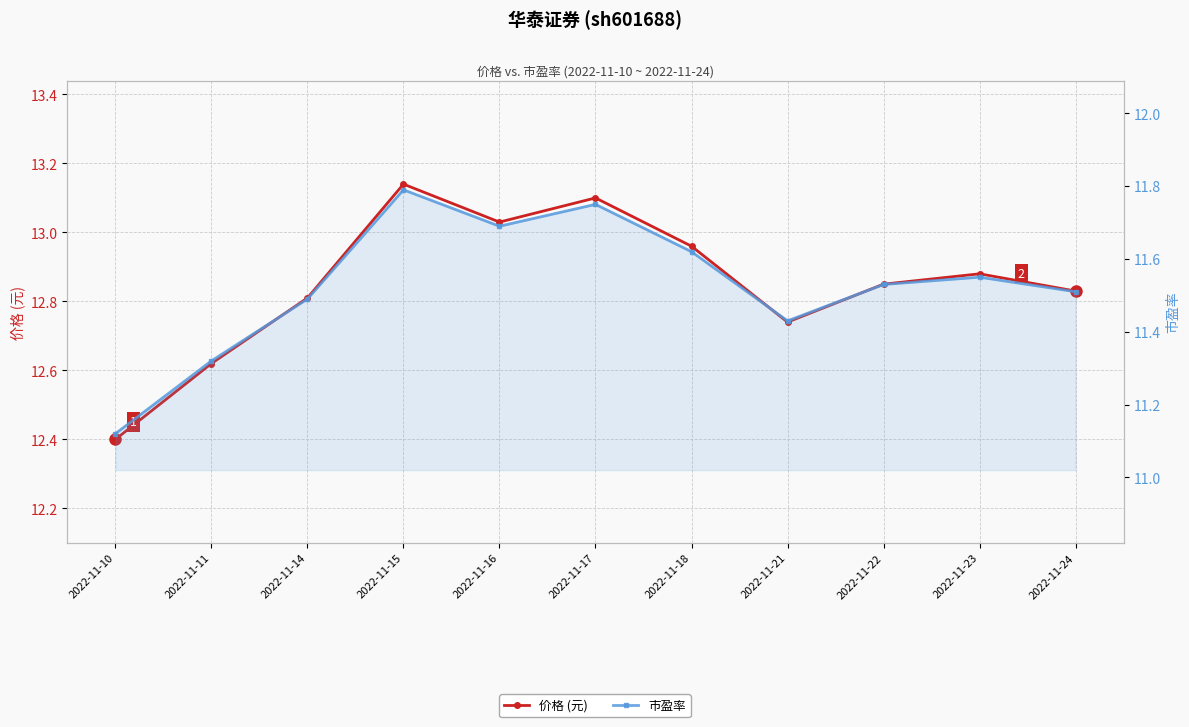

What is the minimum value shown in the chart?

11.1